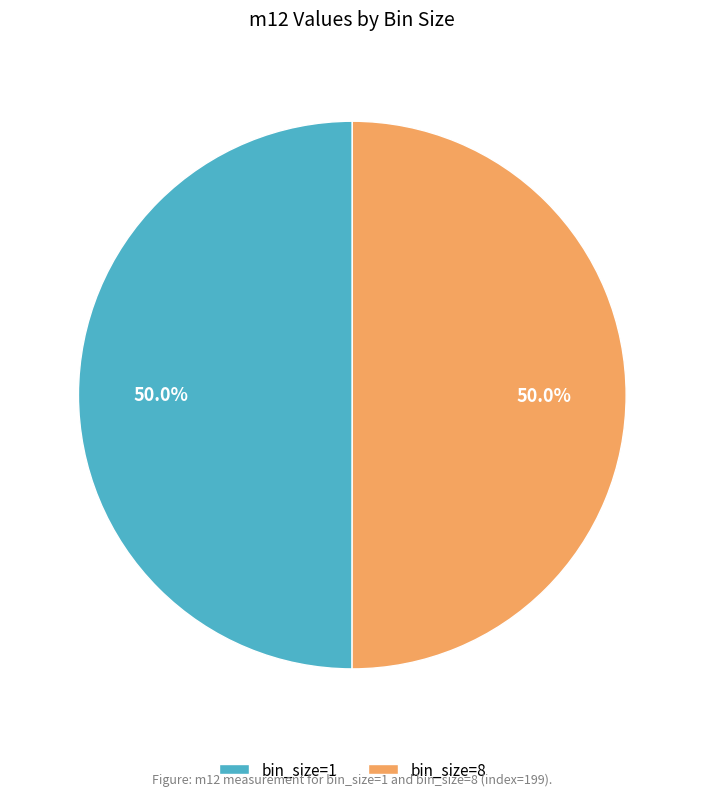

How many slices are in this pie chart?

2